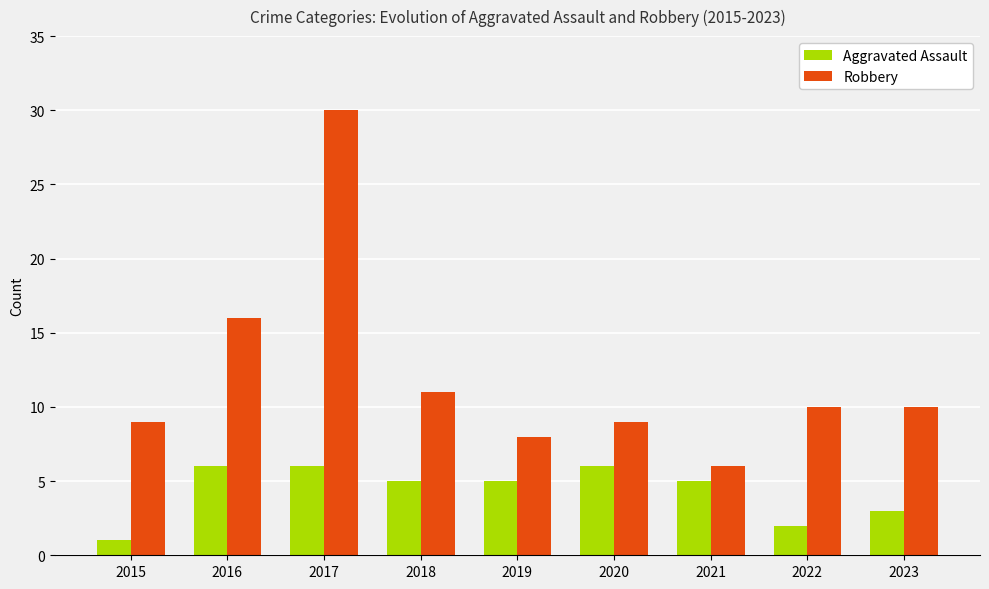

How many Aggravated Assault values are between 3 and 6?

7